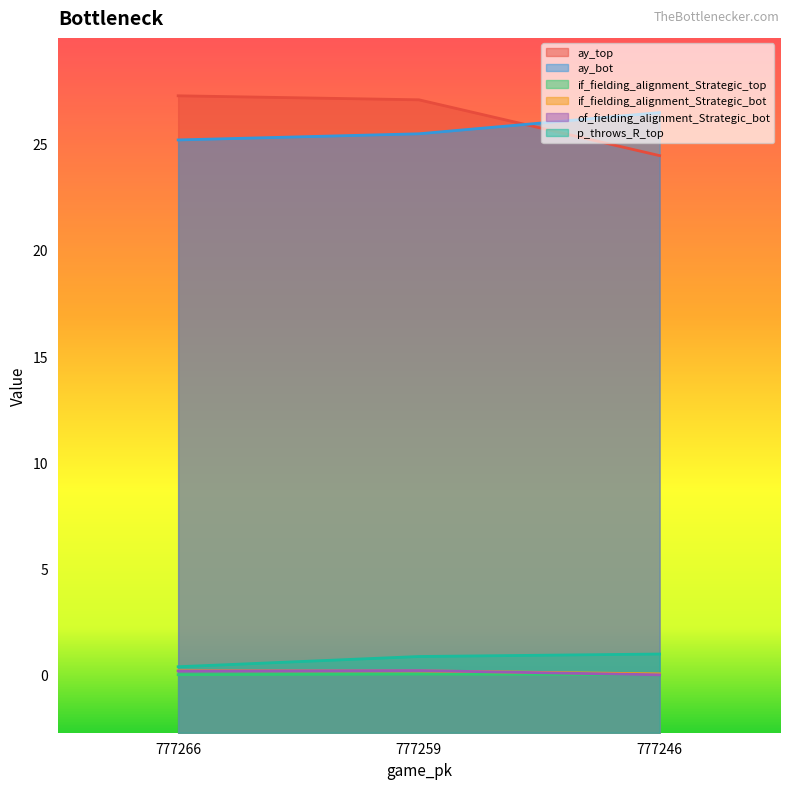

At which category is the sum across all series the highest?

777259